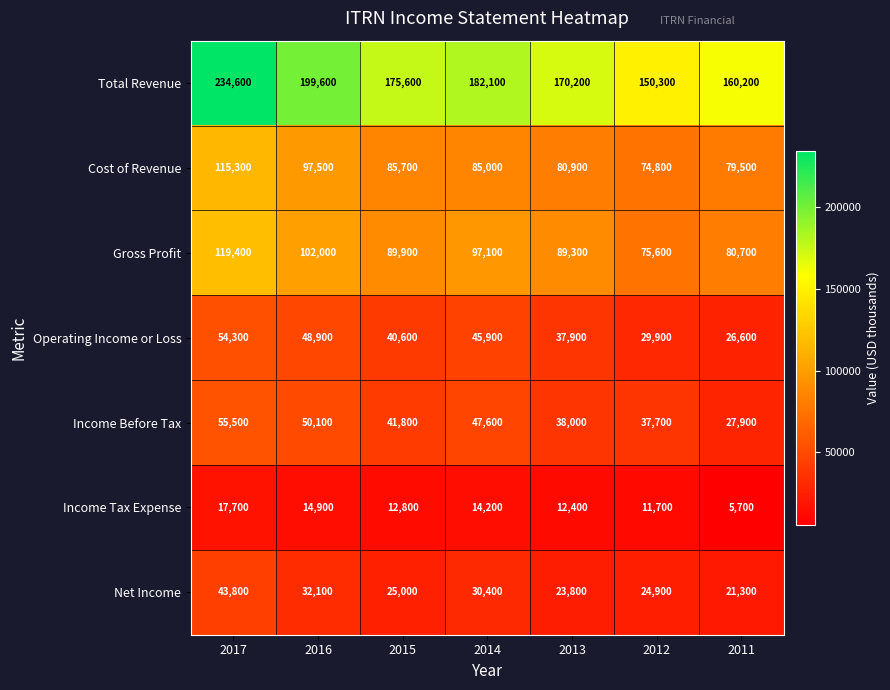

Which series has the widest spread of values?

Total Revenue